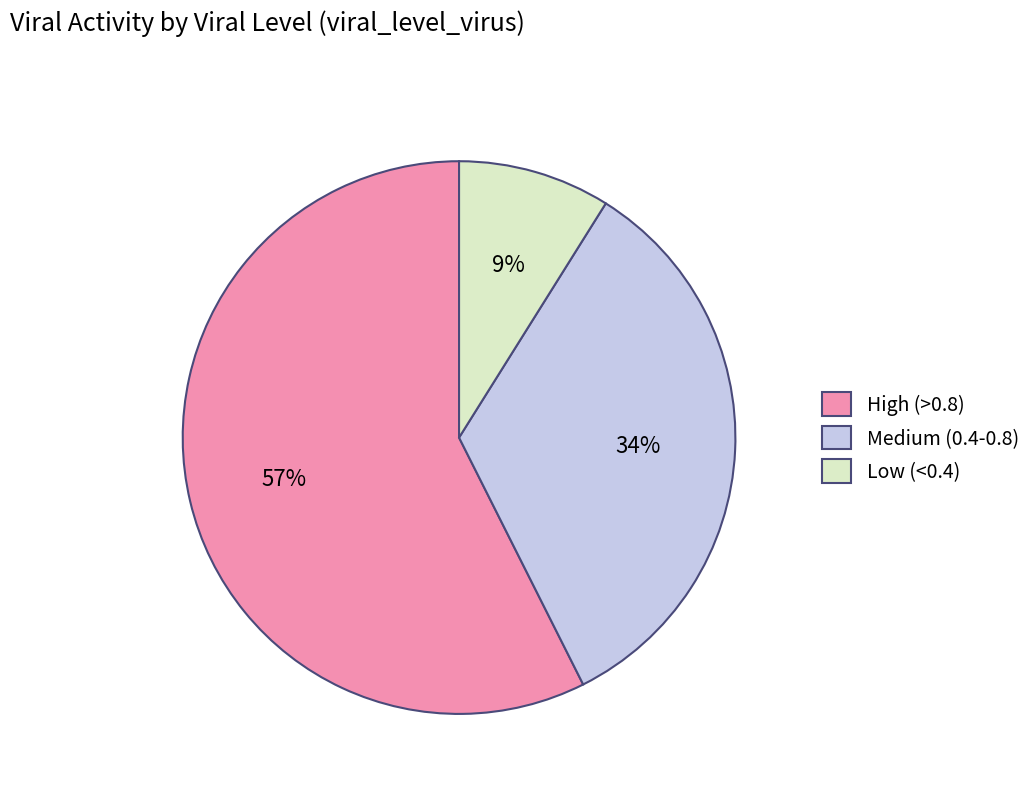

Which has a higher value, High (>0.8) or Low (<0.4)?

High (>0.8)